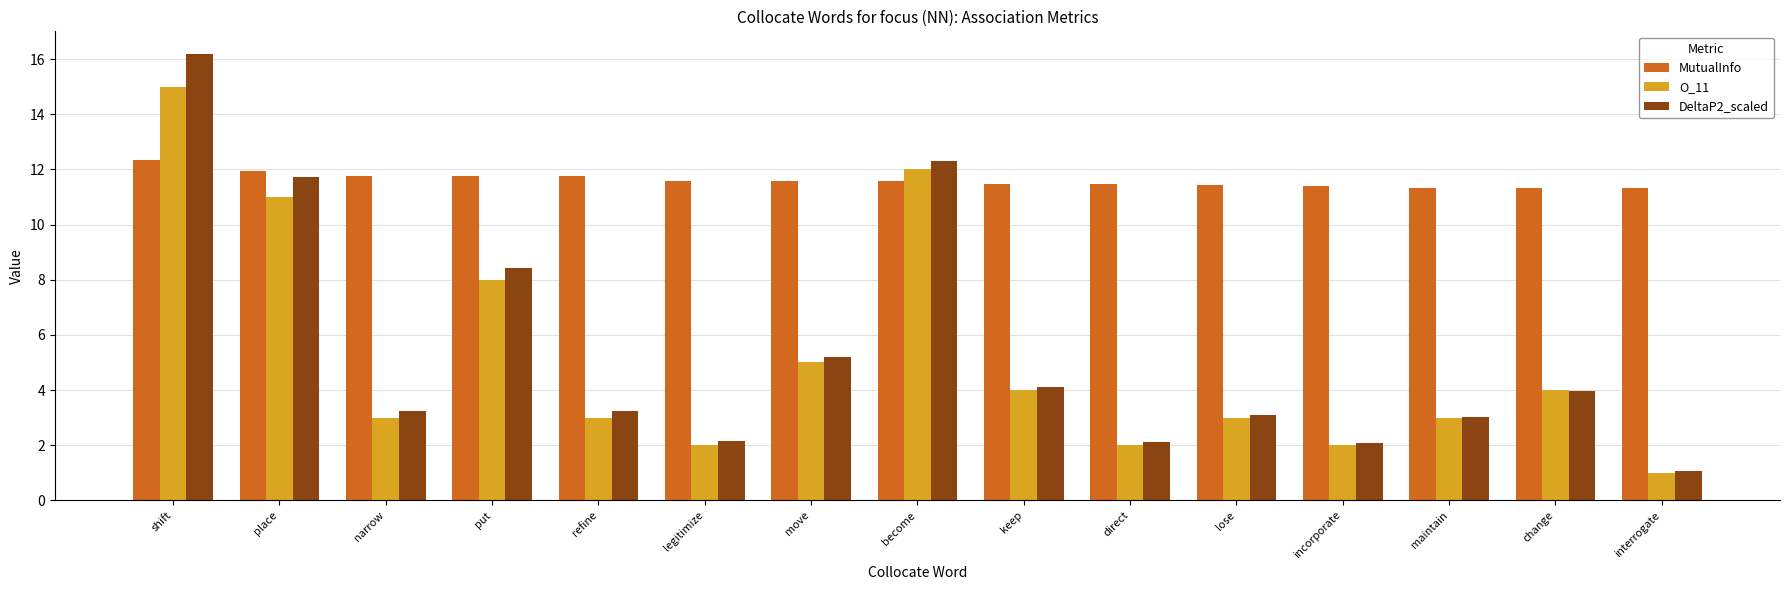

What is the sum of the DeltaP2_scaled values at incorporate and place?

13.8